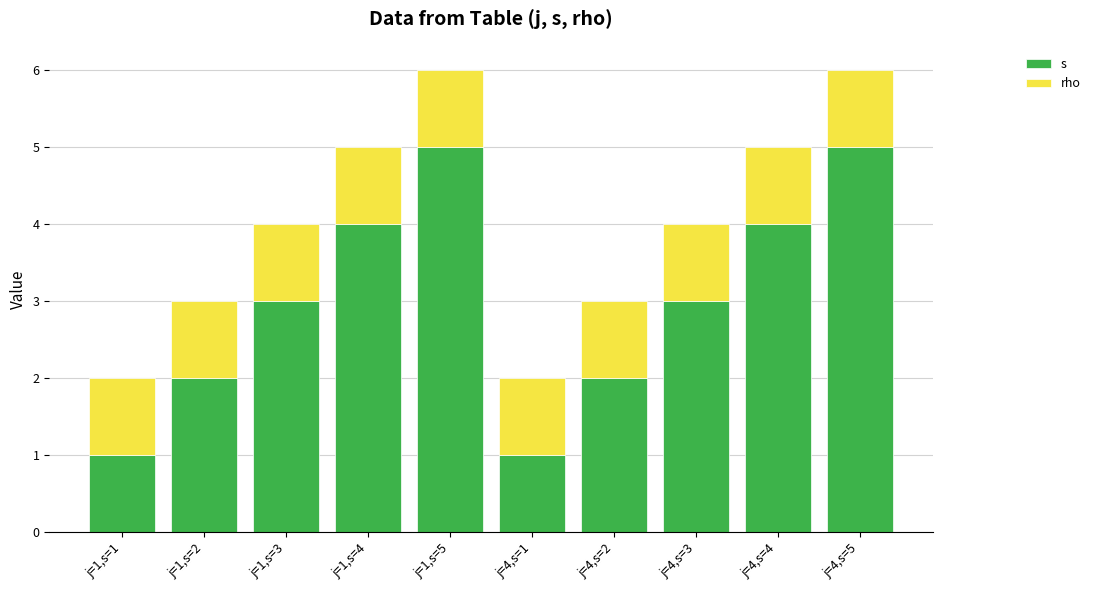

Which series has the largest range (max minus min)?

s